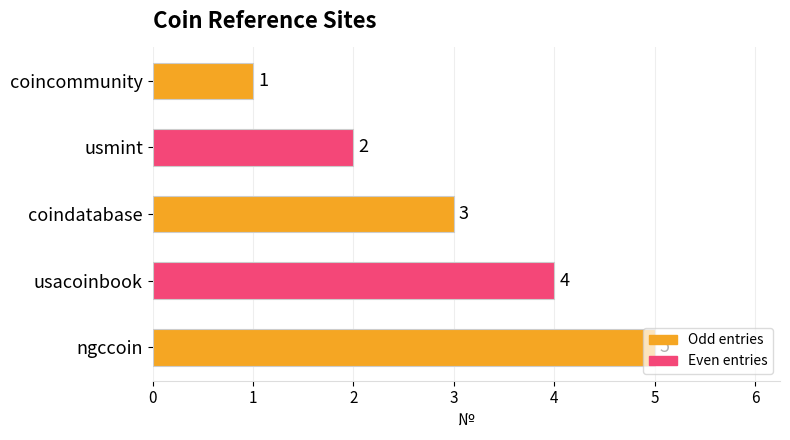

Which has a higher value, usmint or usacoinbook?

usacoinbook